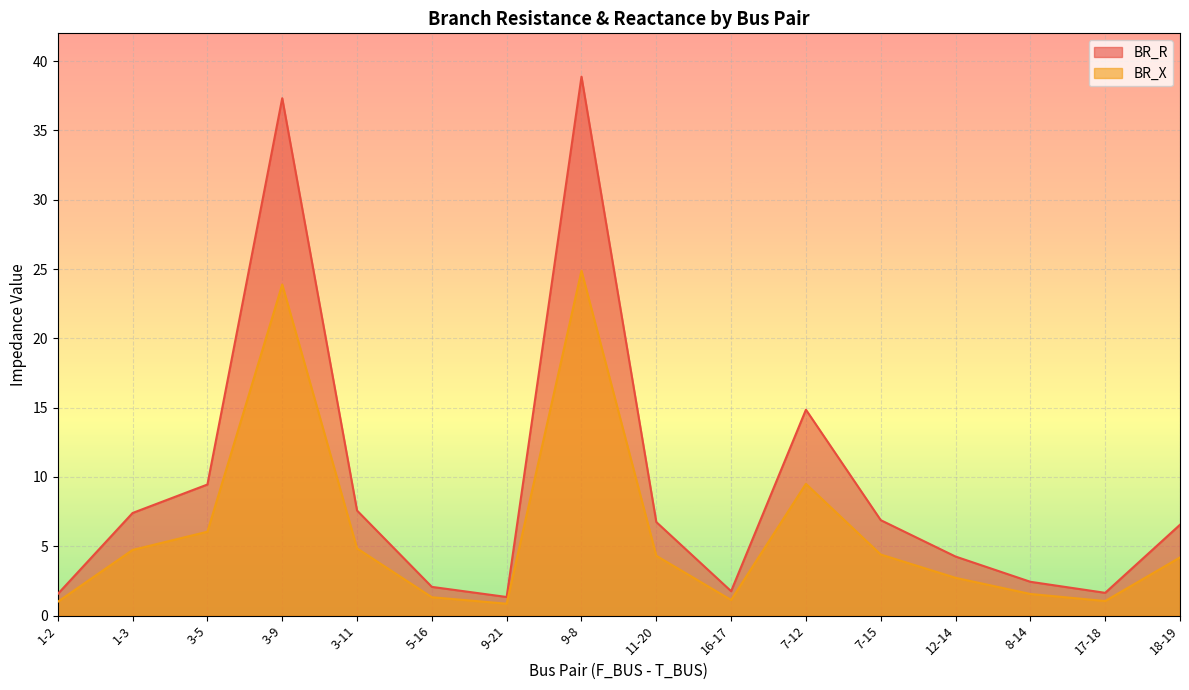

What position from the right is 12-14?

4